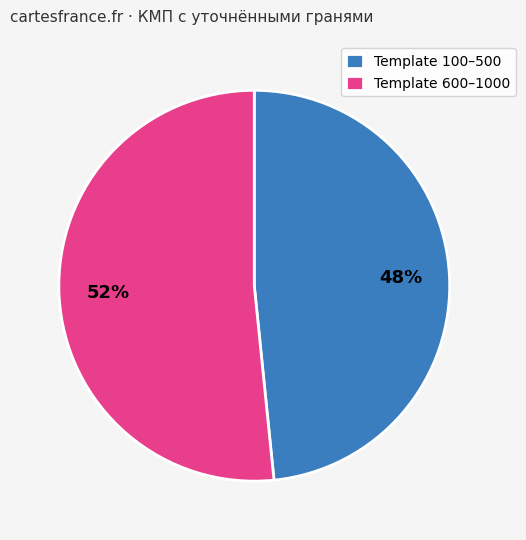

To the nearest percent, what percentage of the pie is Template 600–1000?

52%